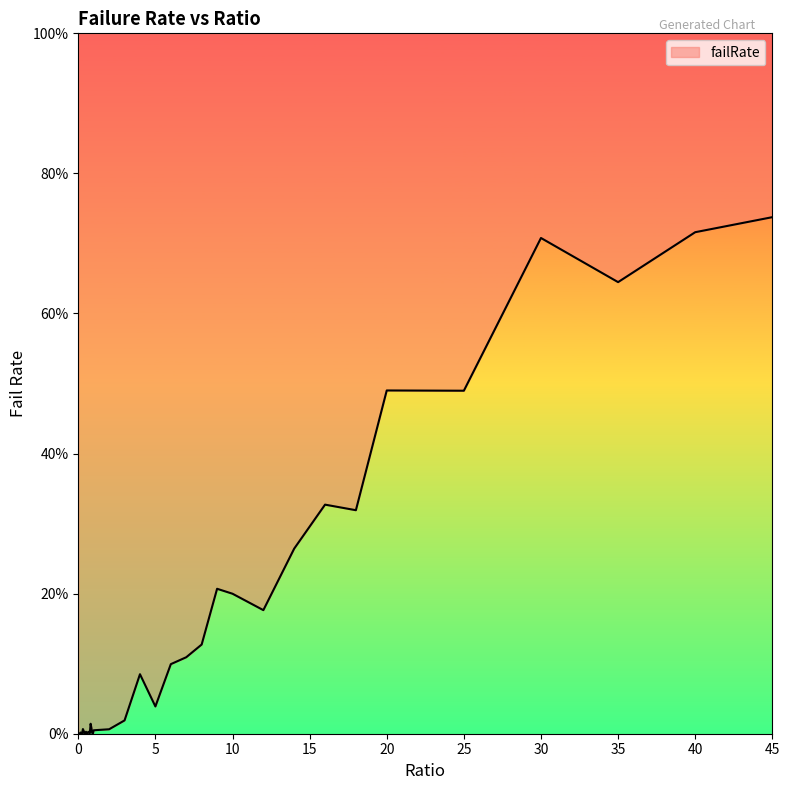

At which category does the data reach its first local peak?

0.15